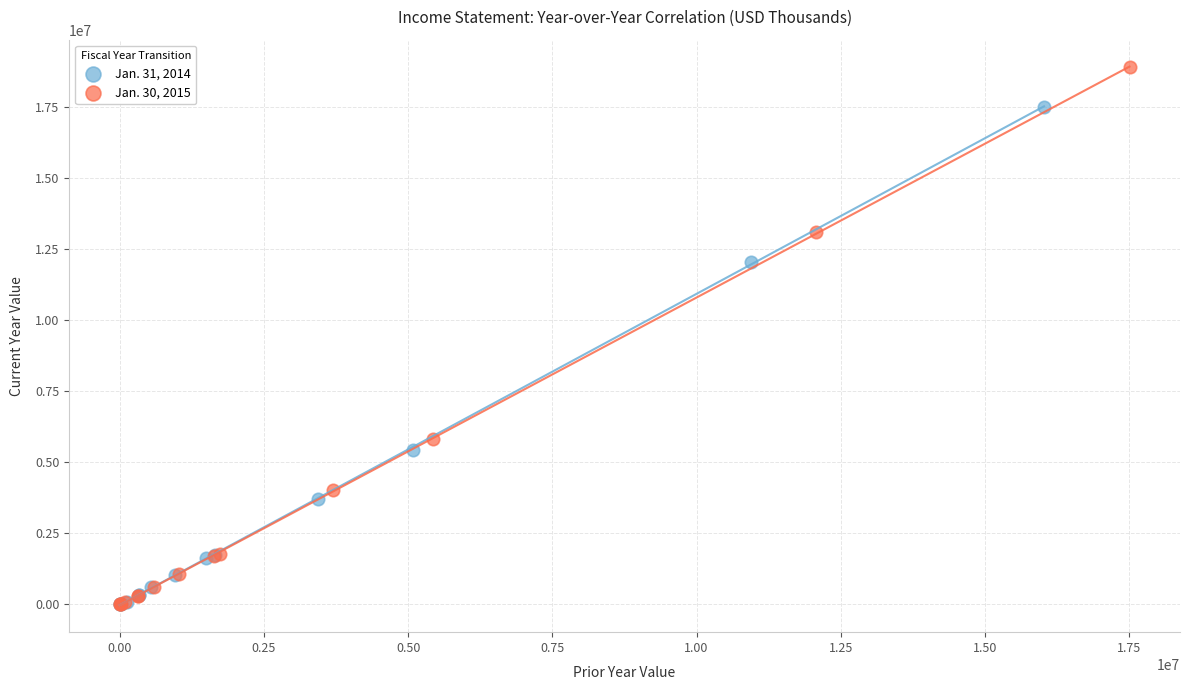

Which series has the widest spread of Y values?

Jan. 30, 2015